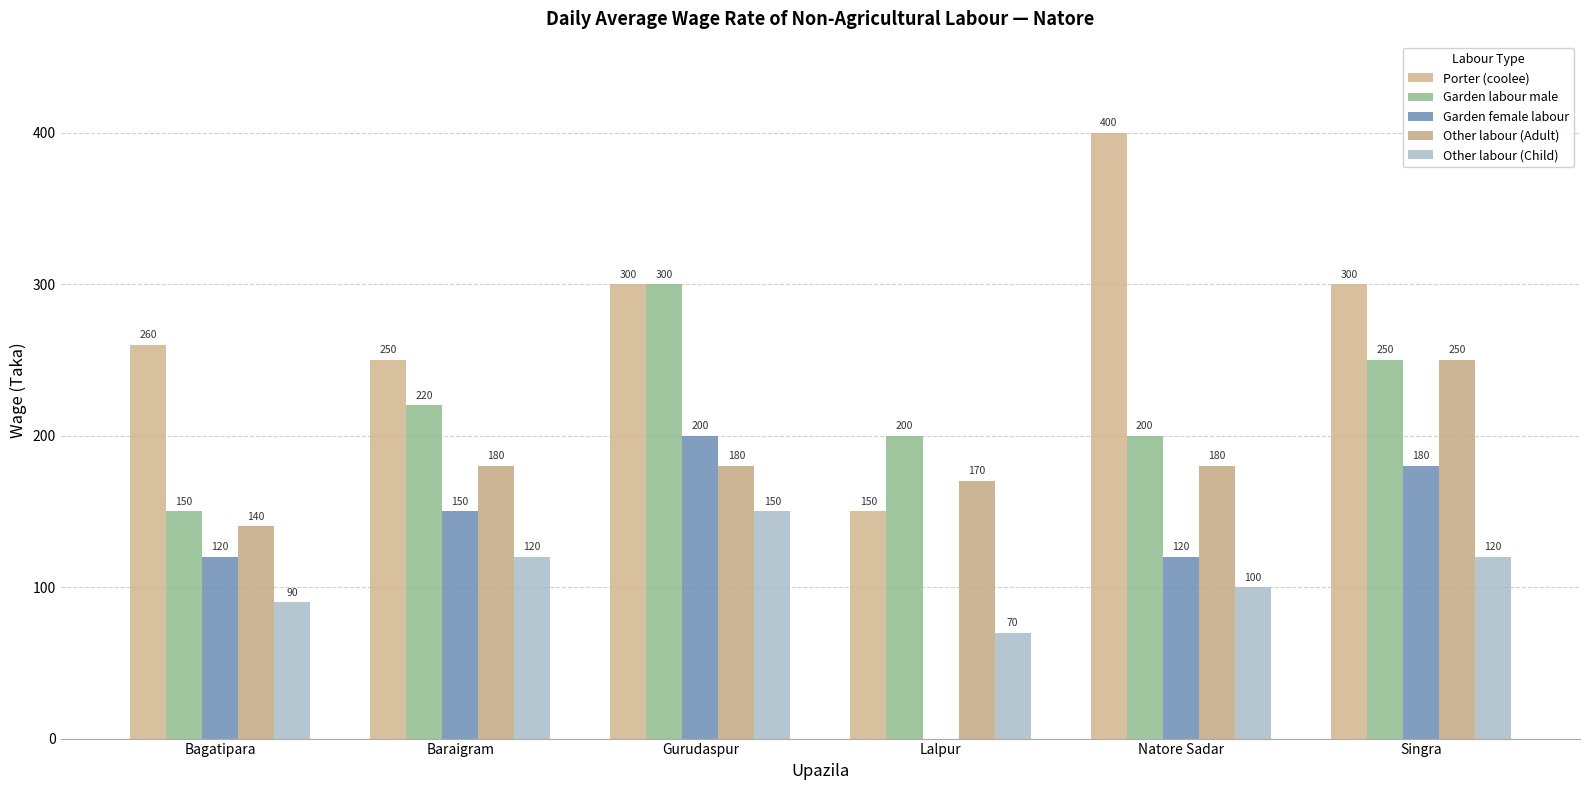

Are the bars grouped side by side (vs. stacked)?

Yes